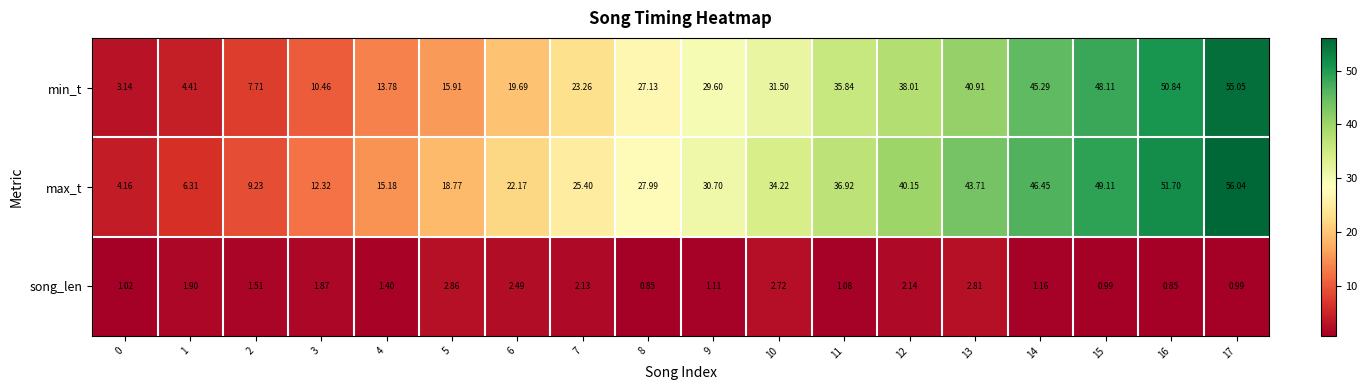

Which series has the largest range (max minus min)?

min_t